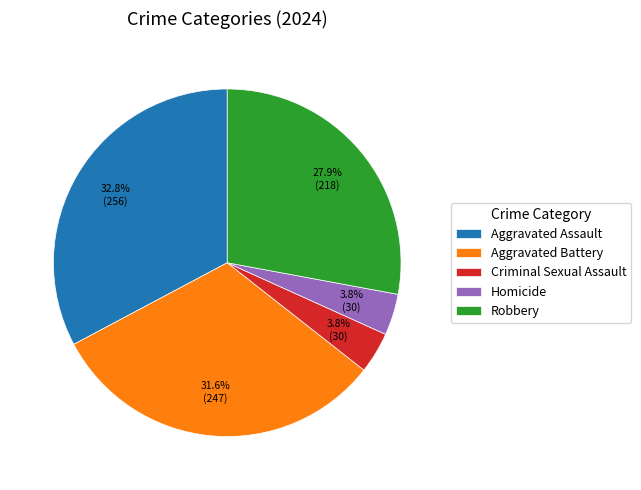

Between Robbery and Homicide, which is larger?

Robbery